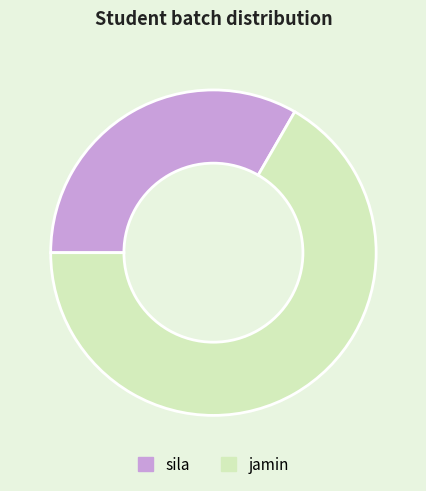

Is jamin the majority of the pie?

Yes